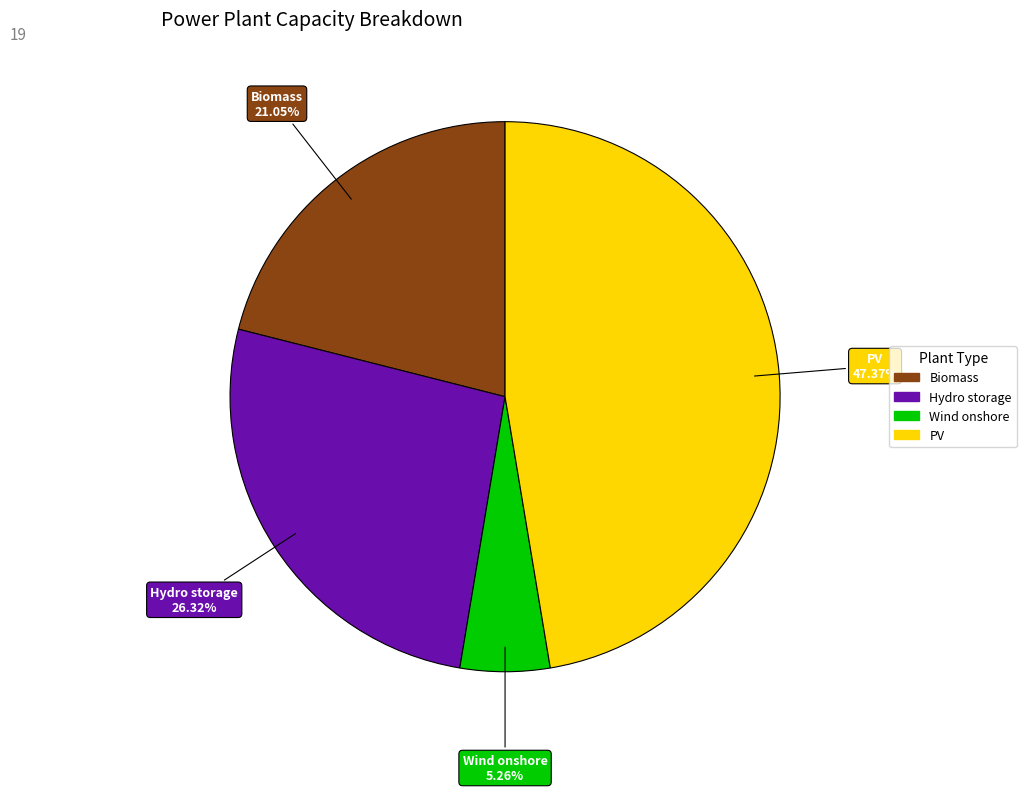

Is there any slice that represents more than half of the pie?

No